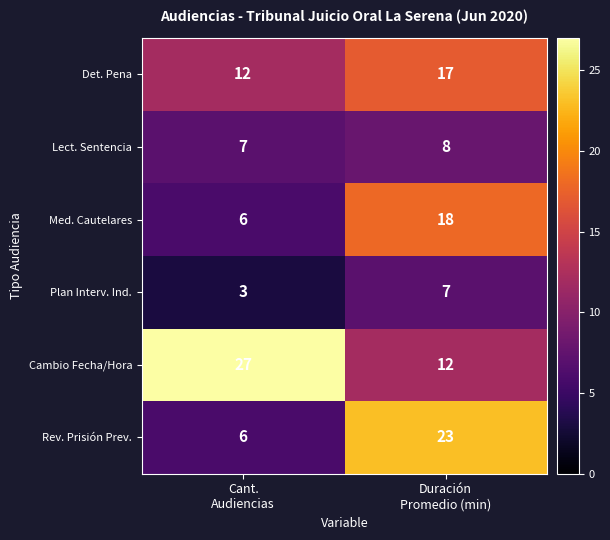

What is the highest value of the Lect. Sentencia series?

8